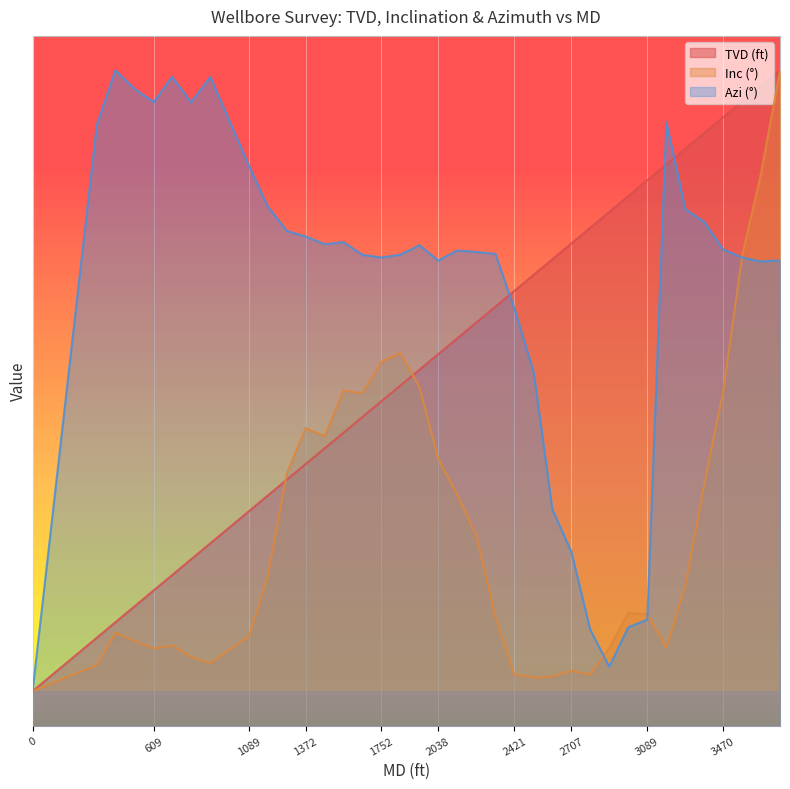

The Inc (°) series shows 52.8 at 2421. True or false?

False